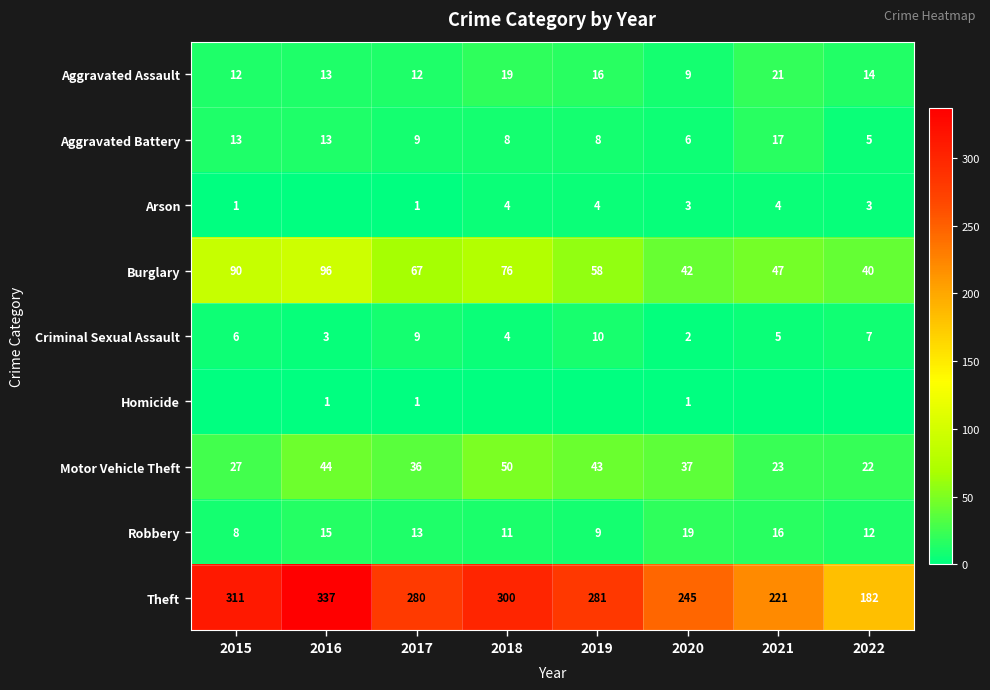

What is the spread (max minus min) of values at 2016?

337